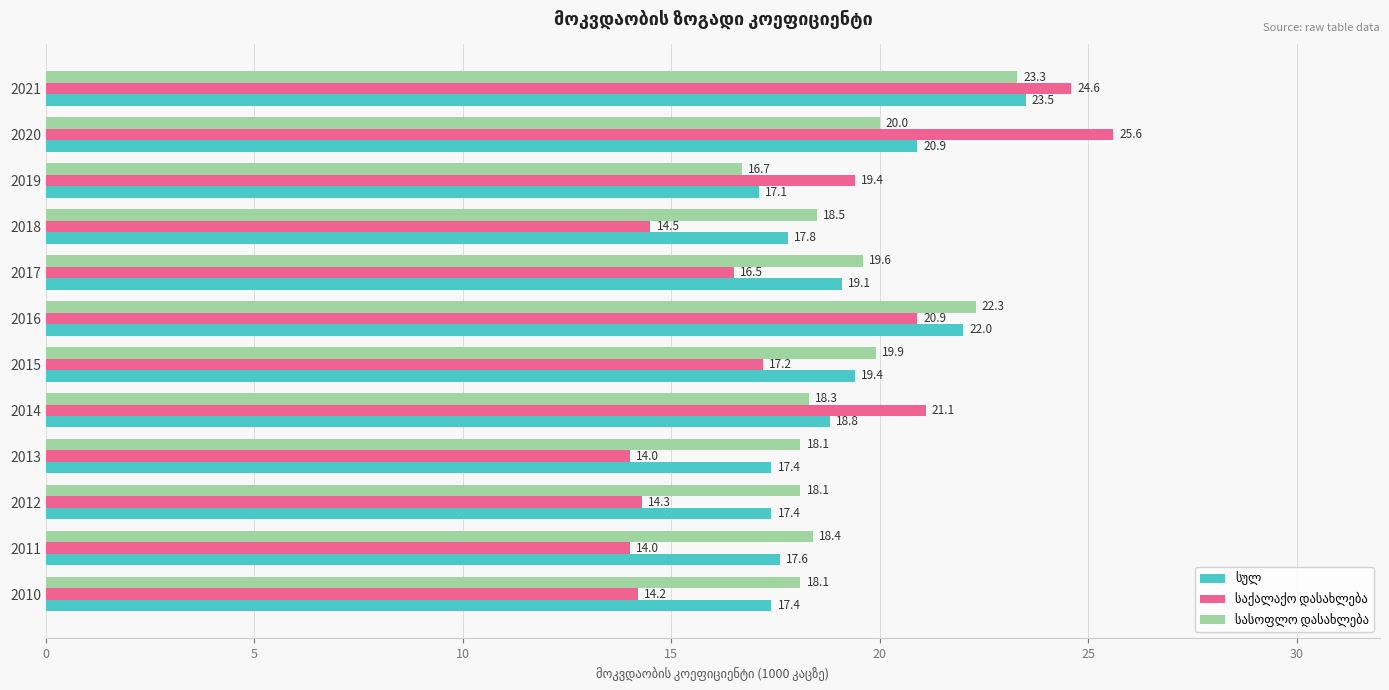

What is the difference between the highest and lowest values at 2013?

4.1